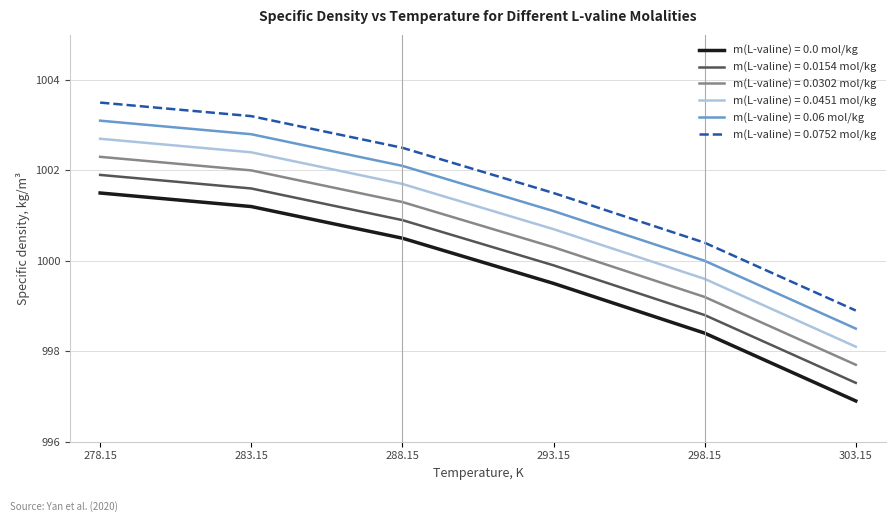

List the series in order of their overall mean, lowest first.

m(L-valine) = 0.0 mol/kg, m(L-valine) = 0.0154 mol/kg, m(L-valine) = 0.0302 mol/kg, m(L-valine) = 0.0451 mol/kg, m(L-valine) = 0.06 mol/kg, m(L-valine) = 0.0752 mol/kg